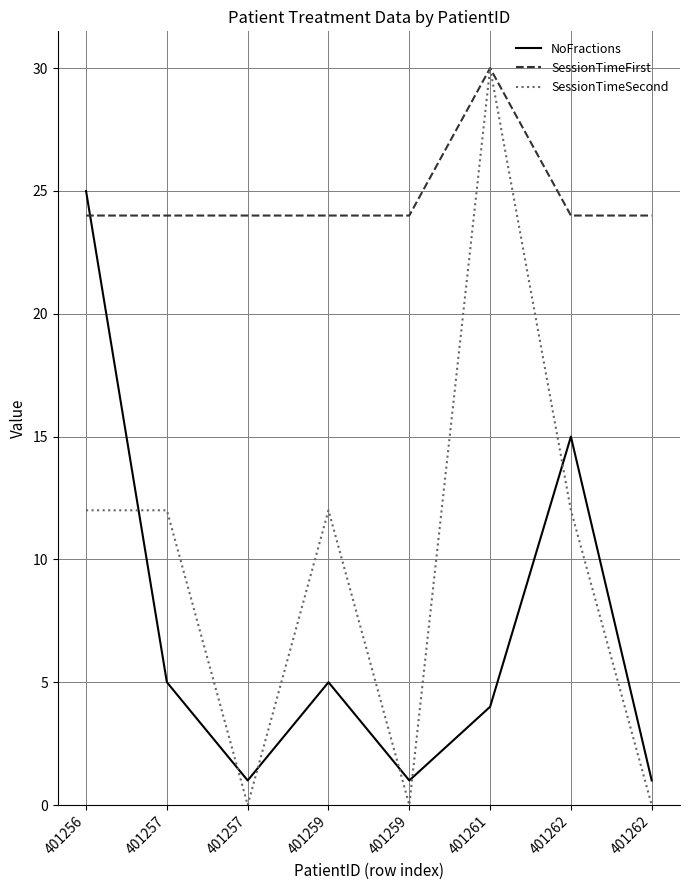

How many lines are shown in the chart?

3